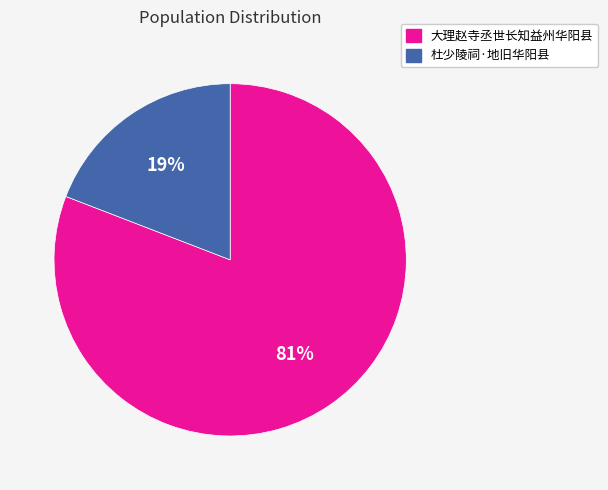

Which category accounts for the majority?

大理赵寺丞世长知益州华阳县